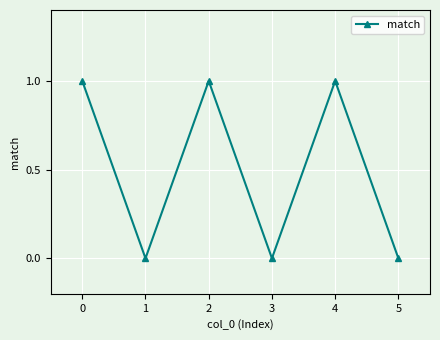

What is the difference between the values at 0 and 5?

1